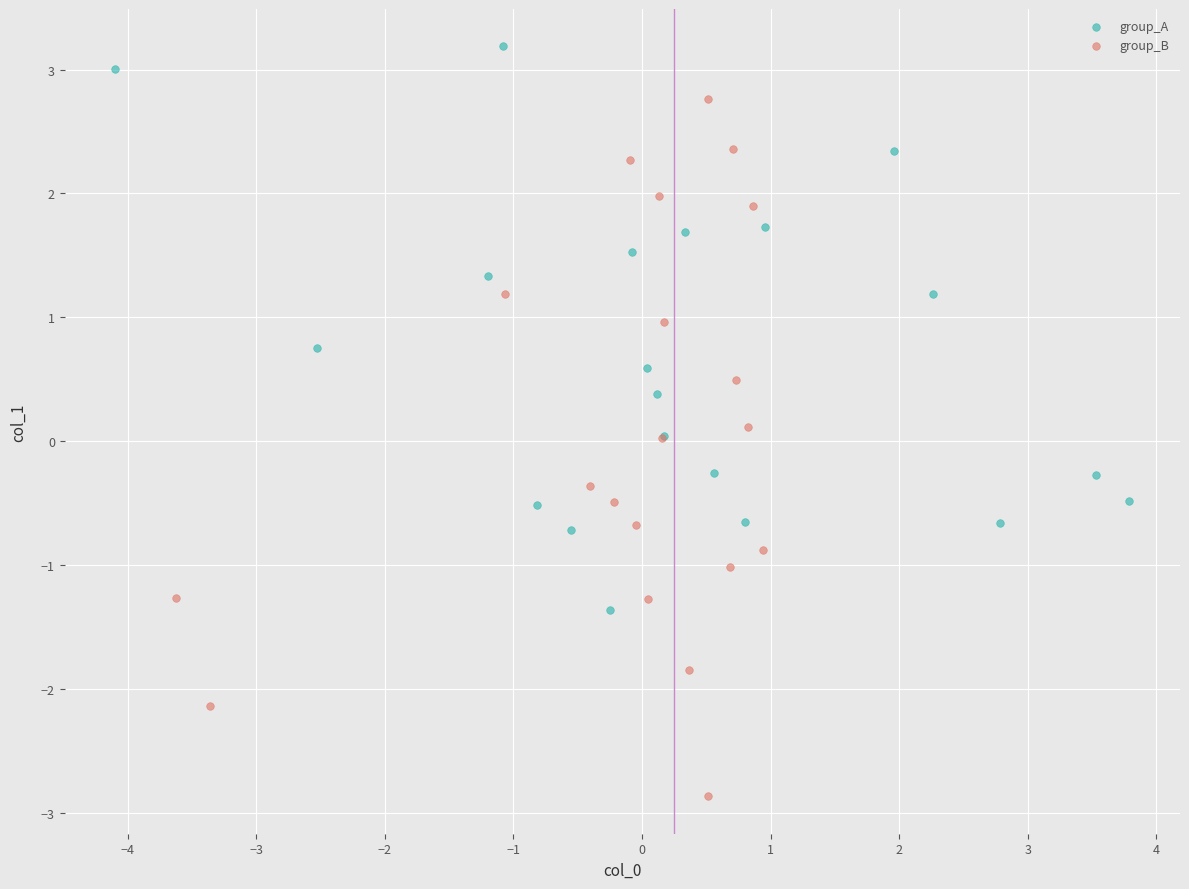

Which series reaches the minimum Y coordinate?

group_B